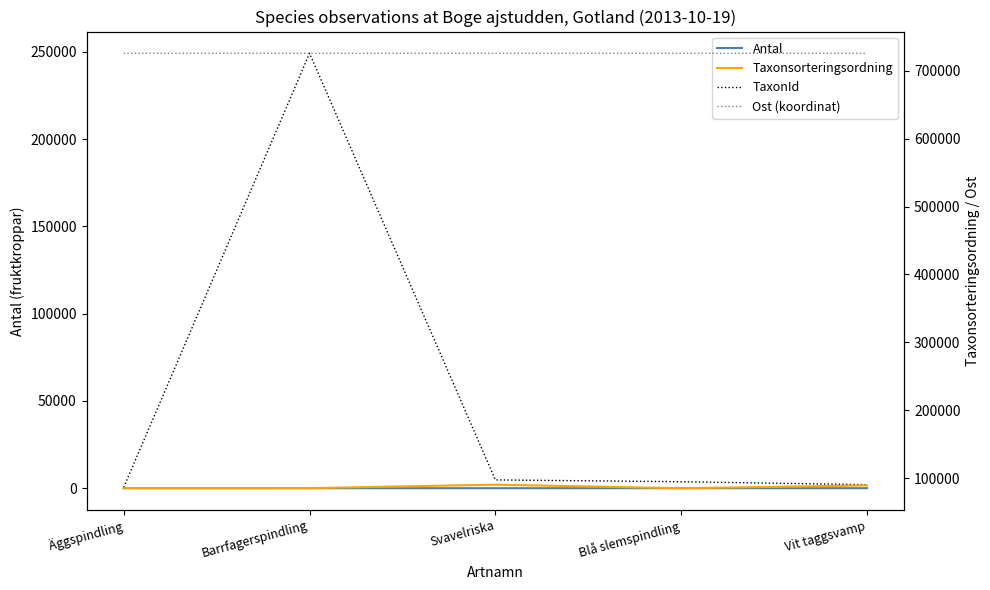

Reading right to left, extract all data points from this chart.

Antal: 7.0	2.0	3.0	3.0	1.0
TaxonId: 2015.0	3712.0	4769.0	249228.0	473.0
Taxonsorteringsordning: 89175.0	85105.0	90319.0	85254.0	85222.0
Ost (koordinat): 725611.4	725611.4	725646.9	725611.4	725646.9